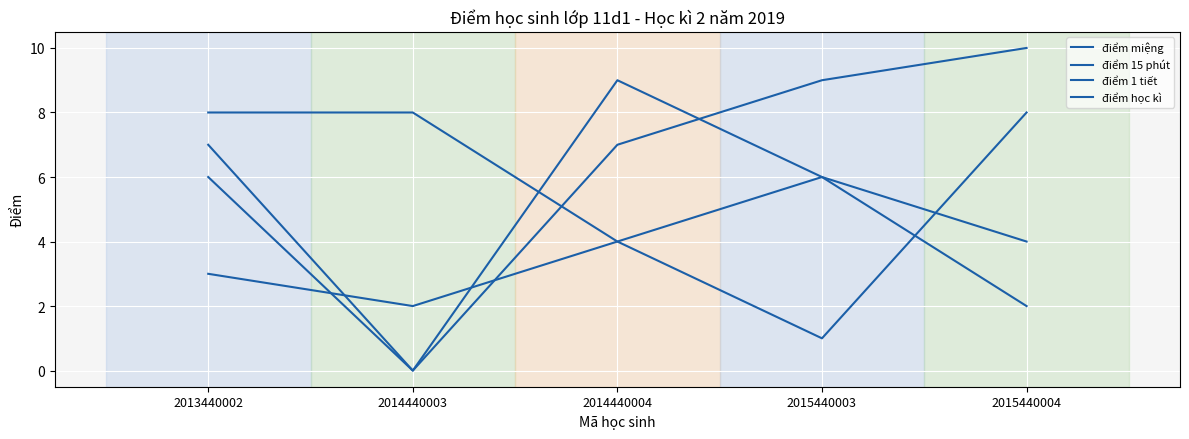

How many lines are shown in the chart?

4